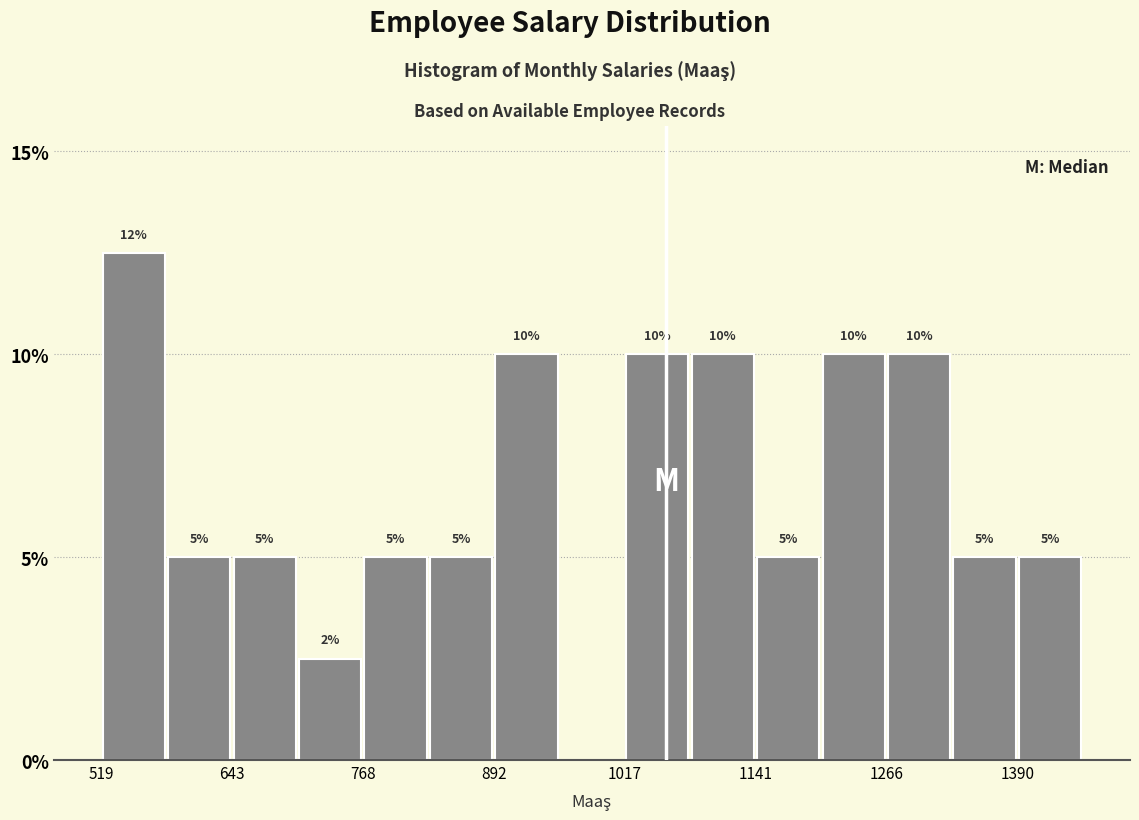

Read against the x-axis, roughly where is the centre of the tallest bar?

560